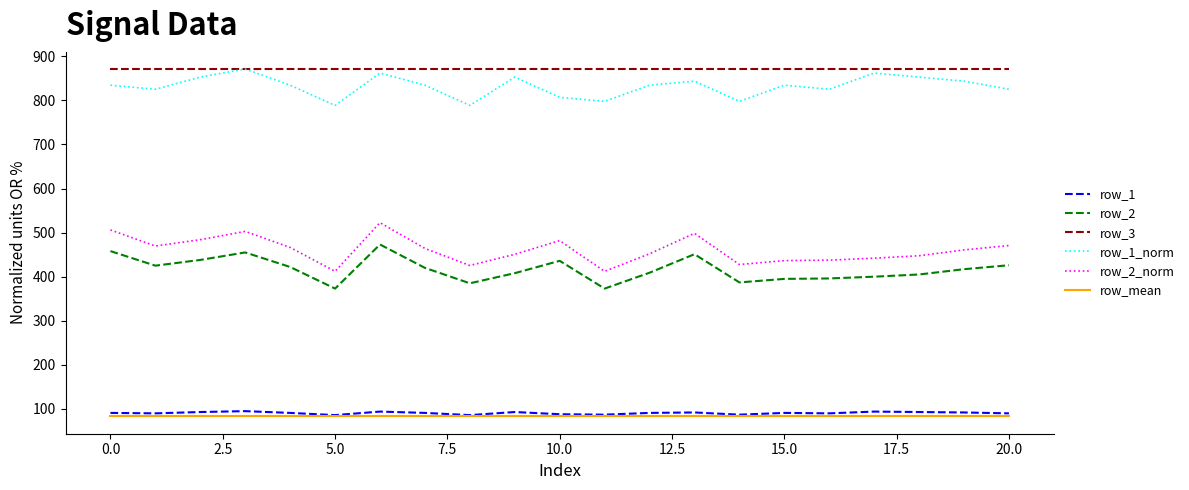

What is the average value of the row_3 series?

871.0